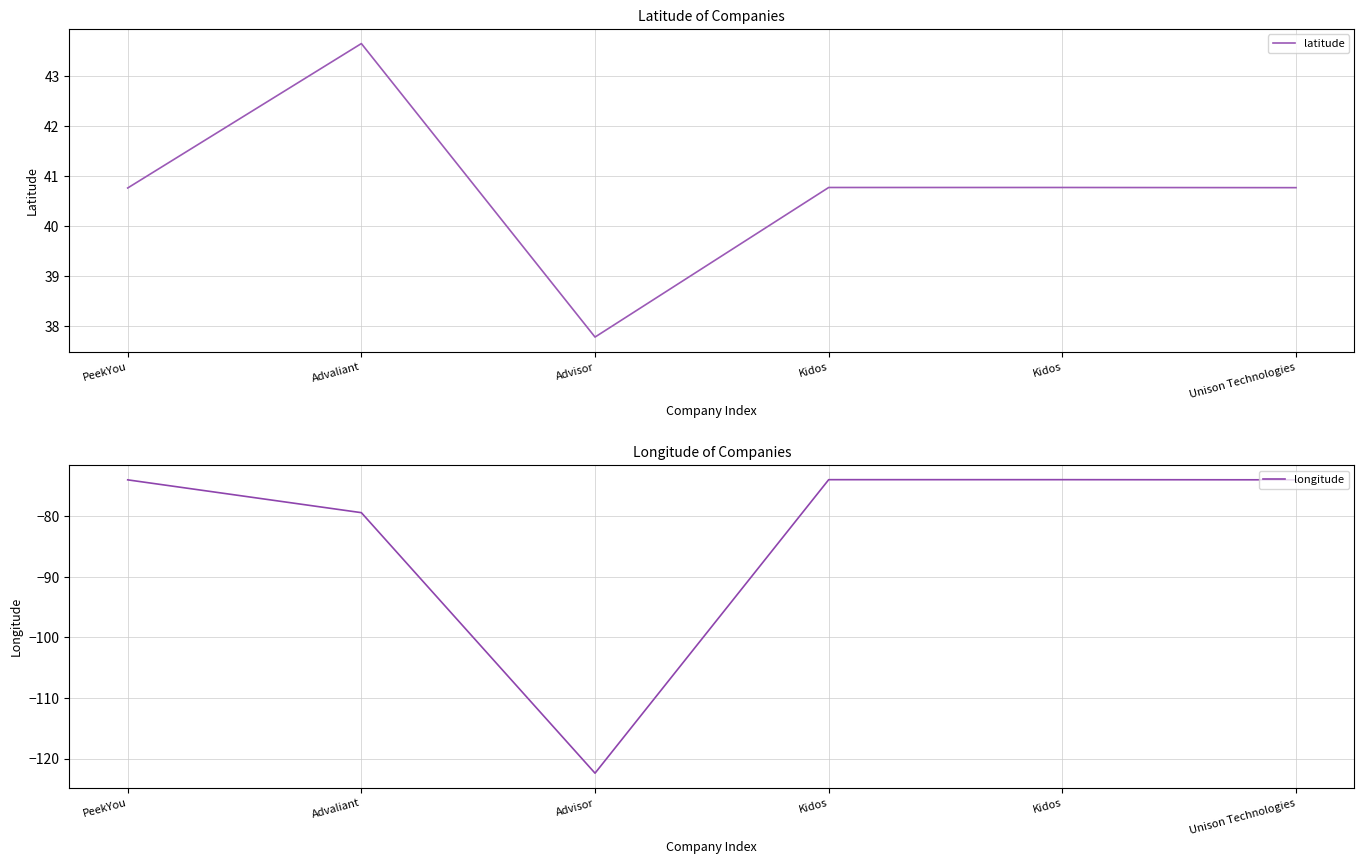

In longitude, how many points are lower than both neighbors (excluding endpoints)?

1